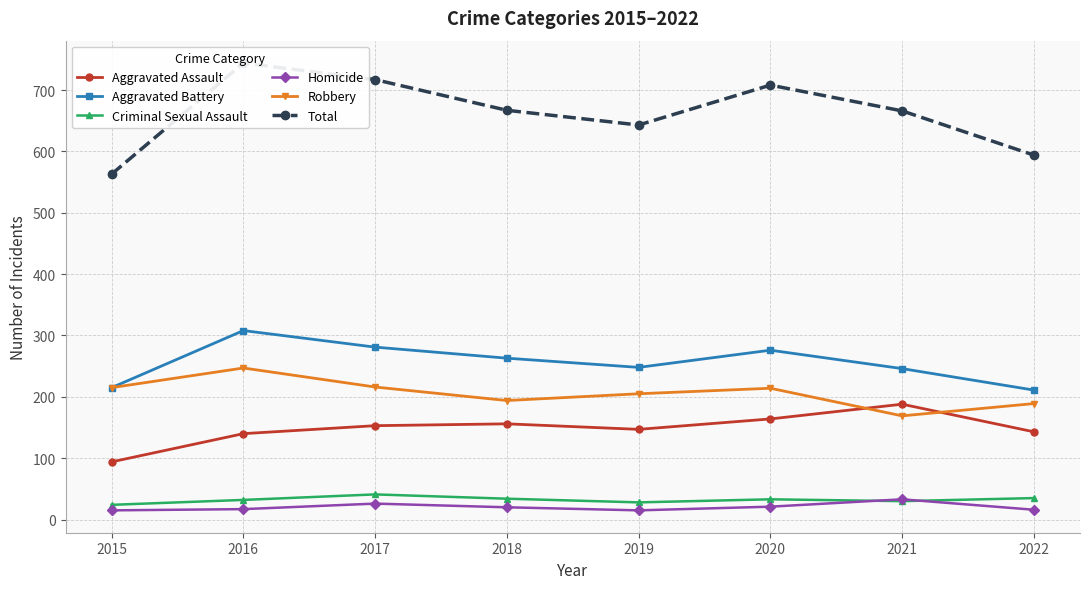

Reading left to right, list all the values displayed in this chart.

Aggravated Assault: 94	140	153	156	147	164	188	143
Aggravated Battery: 215	308	281	263	248	276	246	211
Criminal Sexual Assault: 24	32	41	34	28	33	30	35
Homicide: 15	17	26	20	15	21	33	16
Robbery: 215	247	216	194	205	214	169	189
Total: 563	744	717	667	643	708	666	594